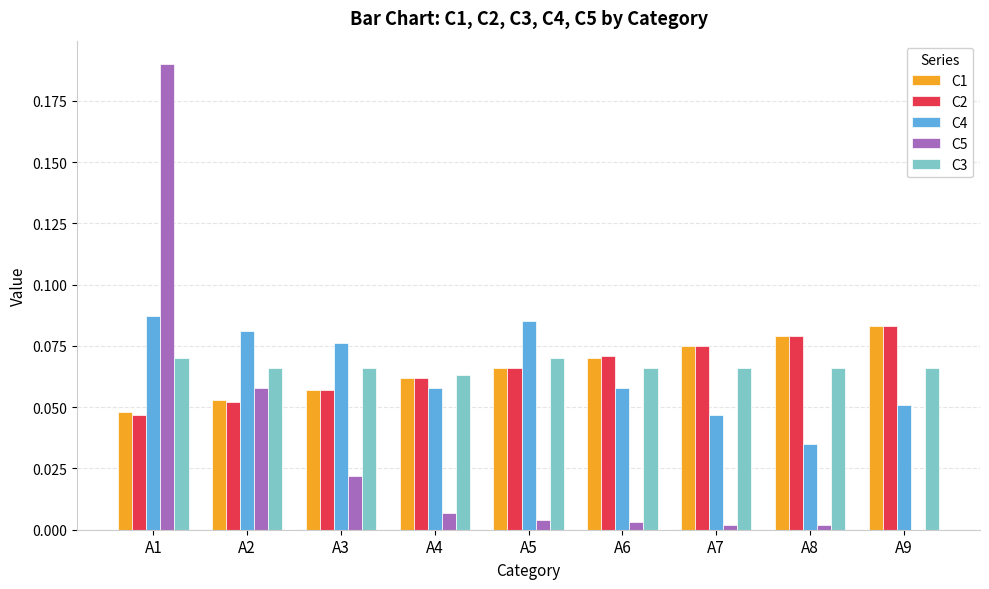

The value of C5 at A3 is 0.0. True or false?

True